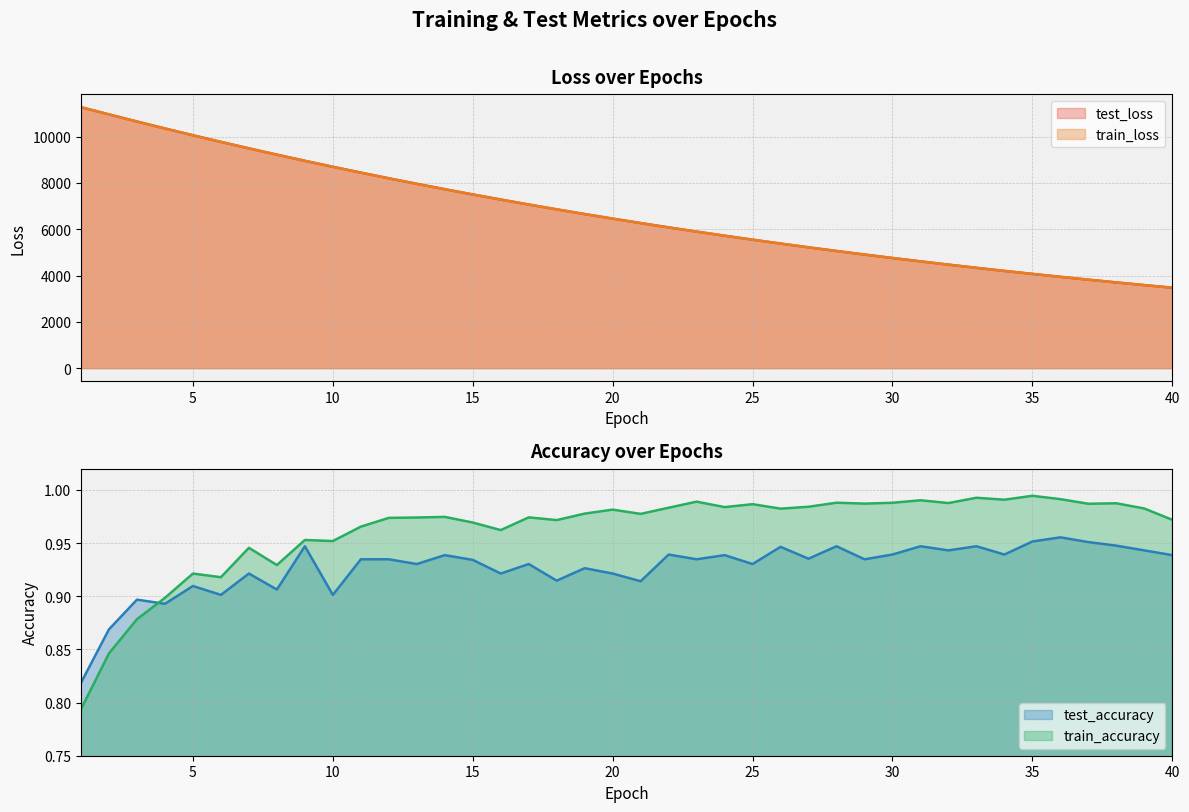

At which category does the chart reach its peak across all series?

1